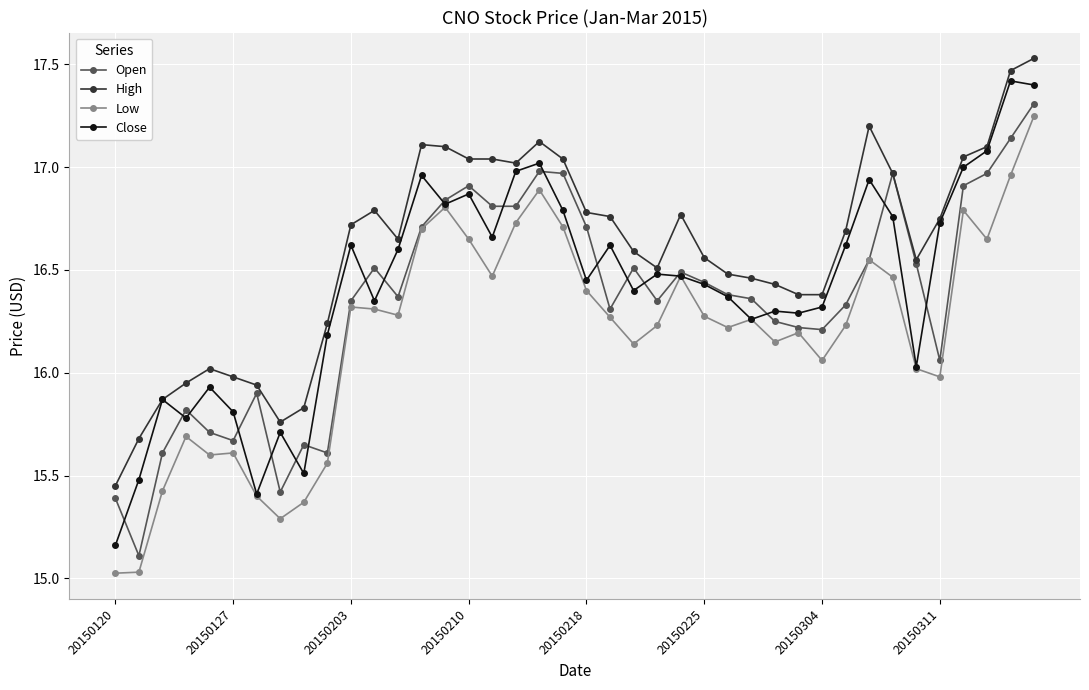

What is the maximum value for Close?

17.4